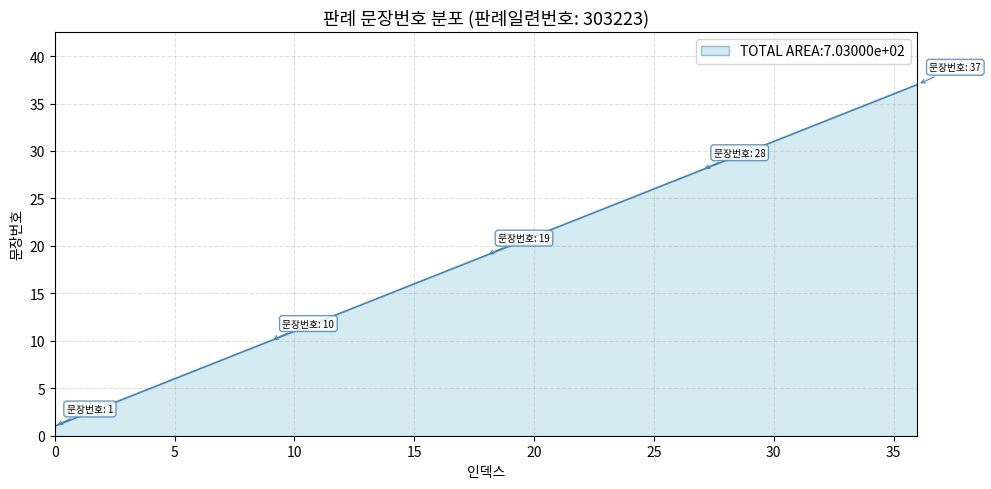

What is the greatest value displayed?

37